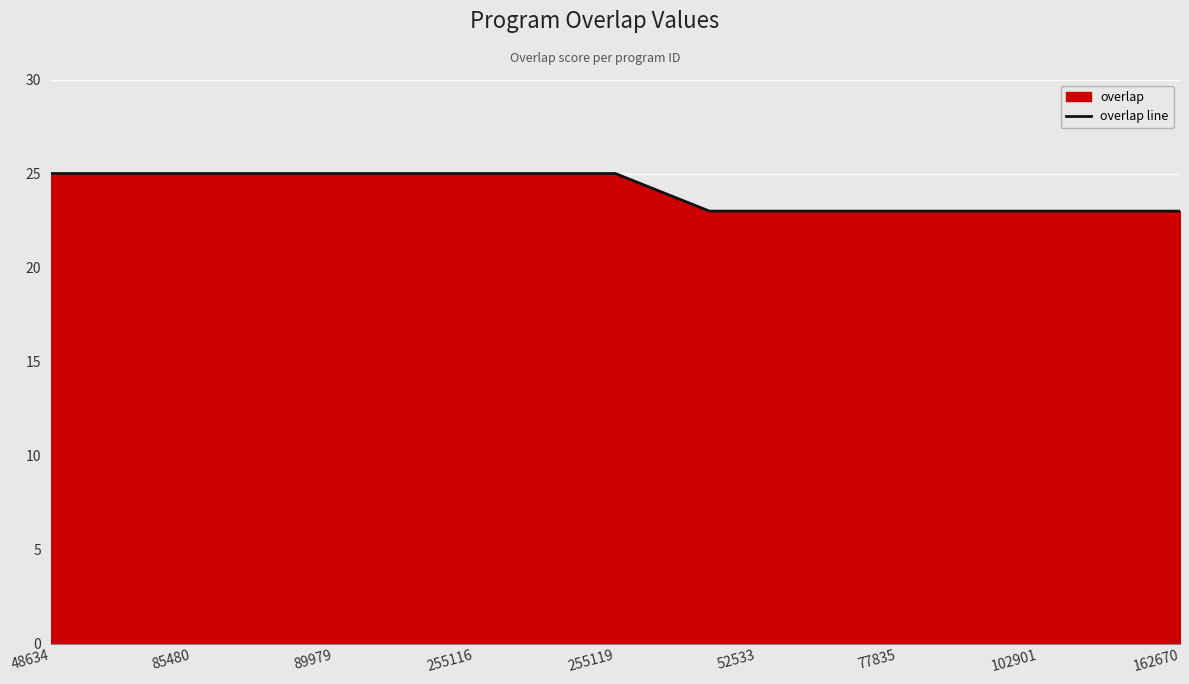

The value at 255116 is 25. True or false?

True